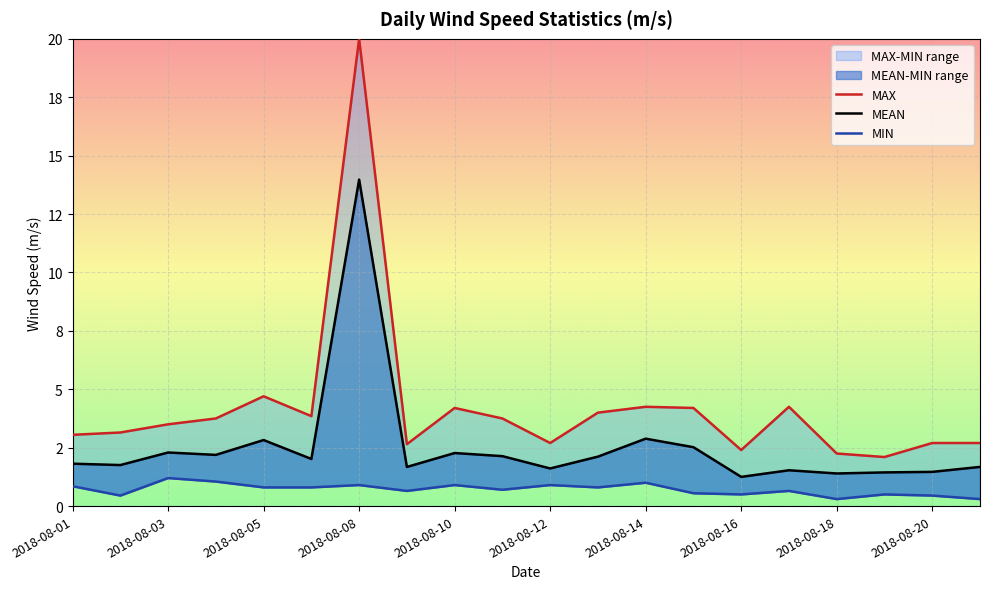

Which series has the largest total across all categories?

MAX